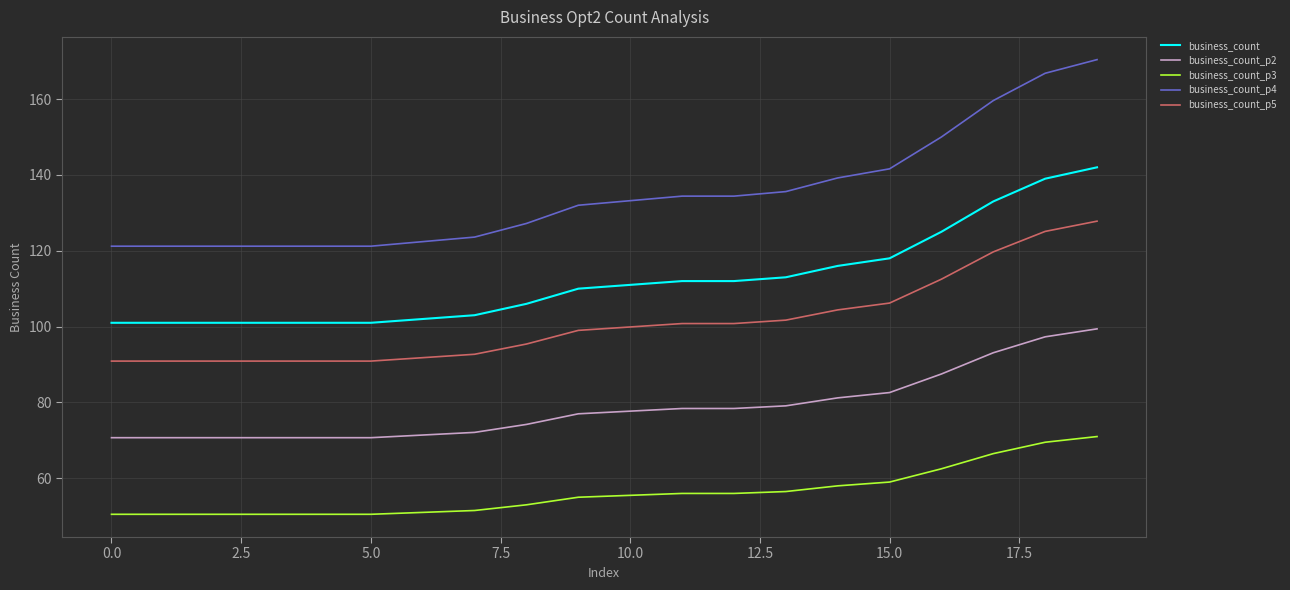

True or false: business_count_p5 and business_count_p2 cross at least once.

False